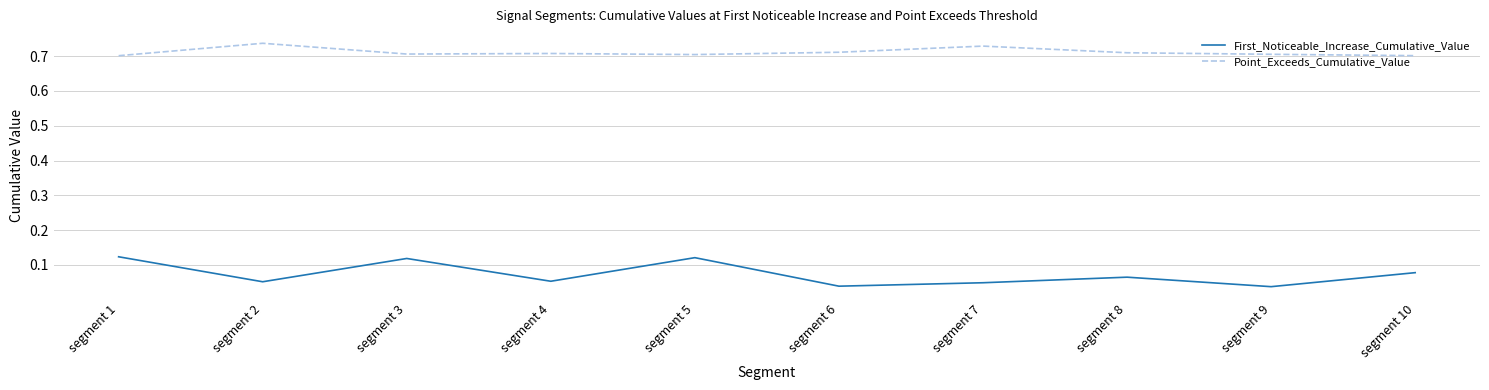

List the series in order of their overall mean, lowest first.

First_Noticeable_Increase_Cumulative_Value, Point_Exceeds_Cumulative_Value